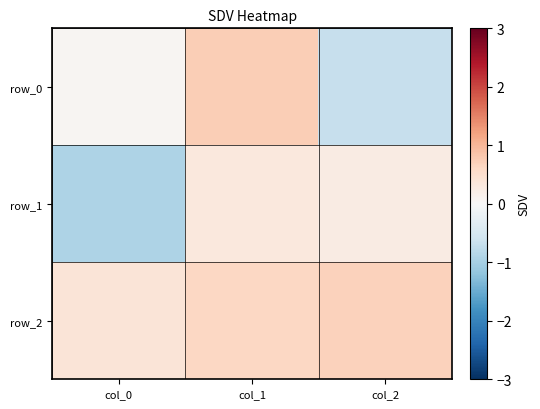

How many negative values does the row_0 series have?

1